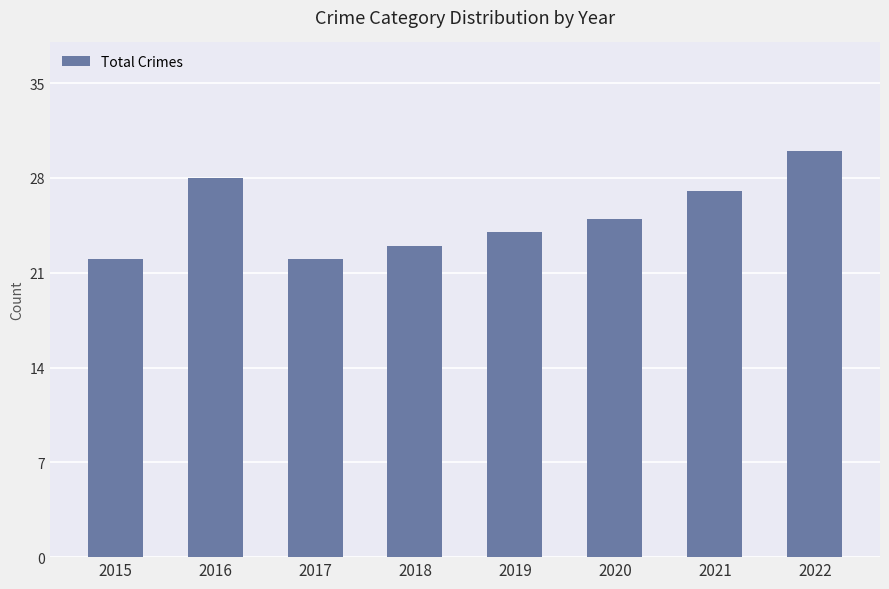

Approximately how many times larger is the value at 2016 compared to 2022?

0.9